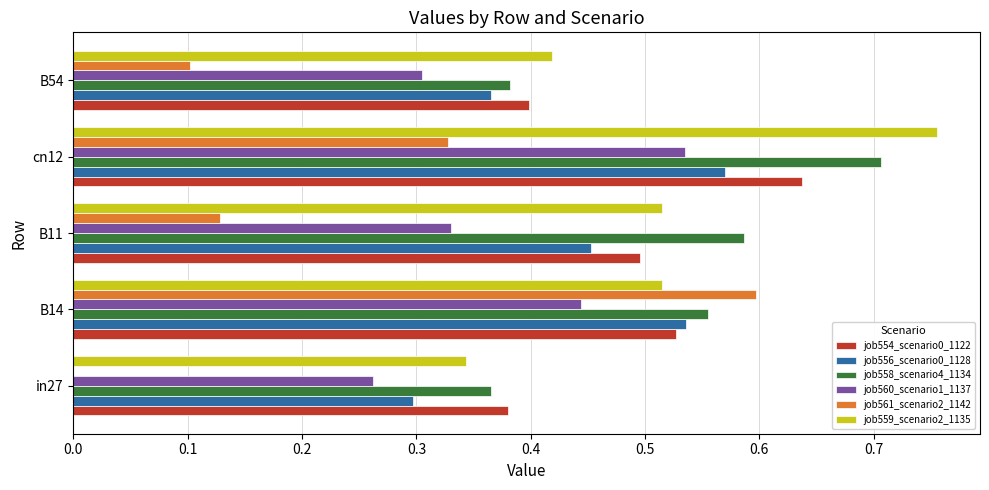

True or false: job558_scenario4_1134 has a value of 0.6 at in27.

False